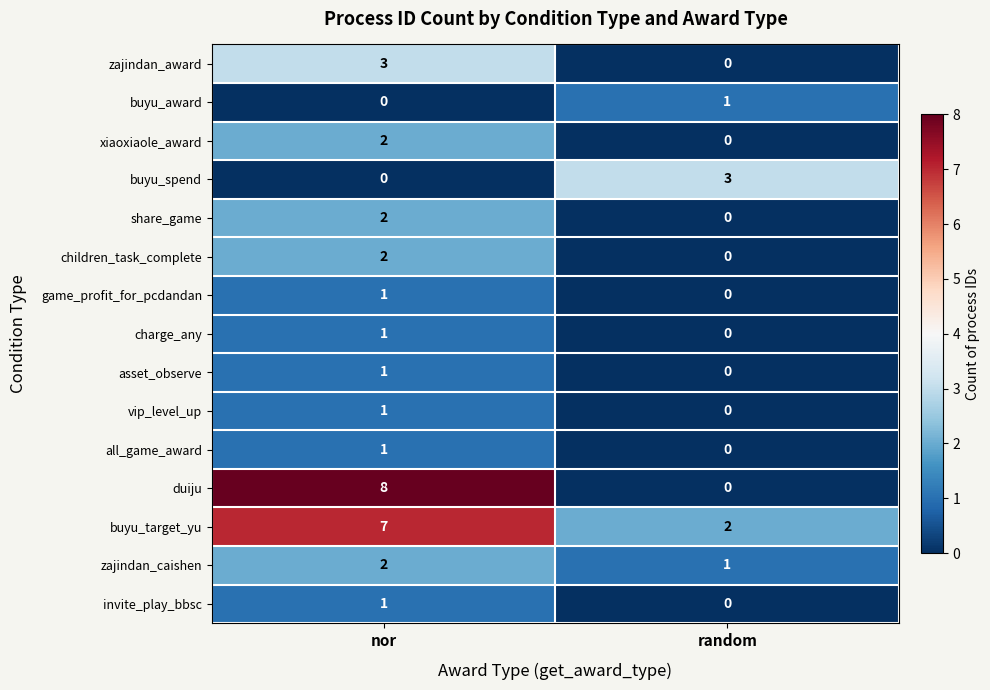

Reading right to left, list all the values displayed in this chart.

zajindan_award: 0	3
buyu_award: 1	0
xiaoxiaole_award: 0	2
buyu_spend: 3	0
share_game: 0	2
children_task_complete: 0	2
game_profit_for_pcdandan: 0	1
charge_any: 0	1
asset_observe: 0	1
vip_level_up: 0	1
all_game_award: 0	1
duiju: 0	8
buyu_target_yu: 2	7
zajindan_caishen: 1	2
invite_play_bbsc: 0	1